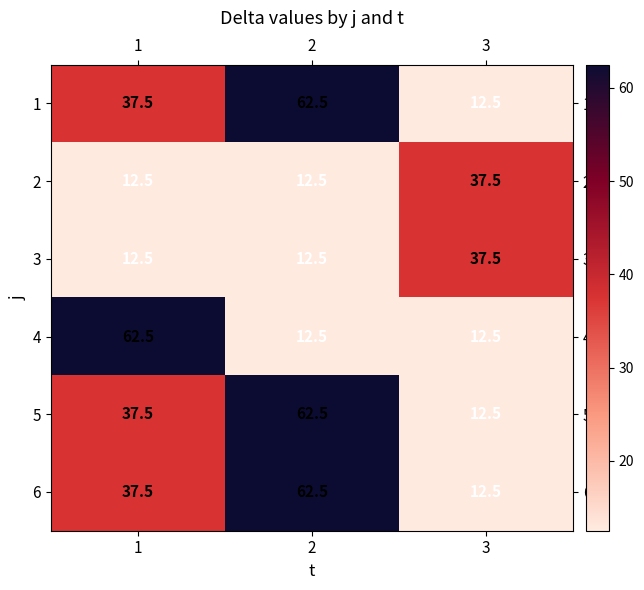

What is the difference between the maximum and minimum values in the 2 series?

25.0